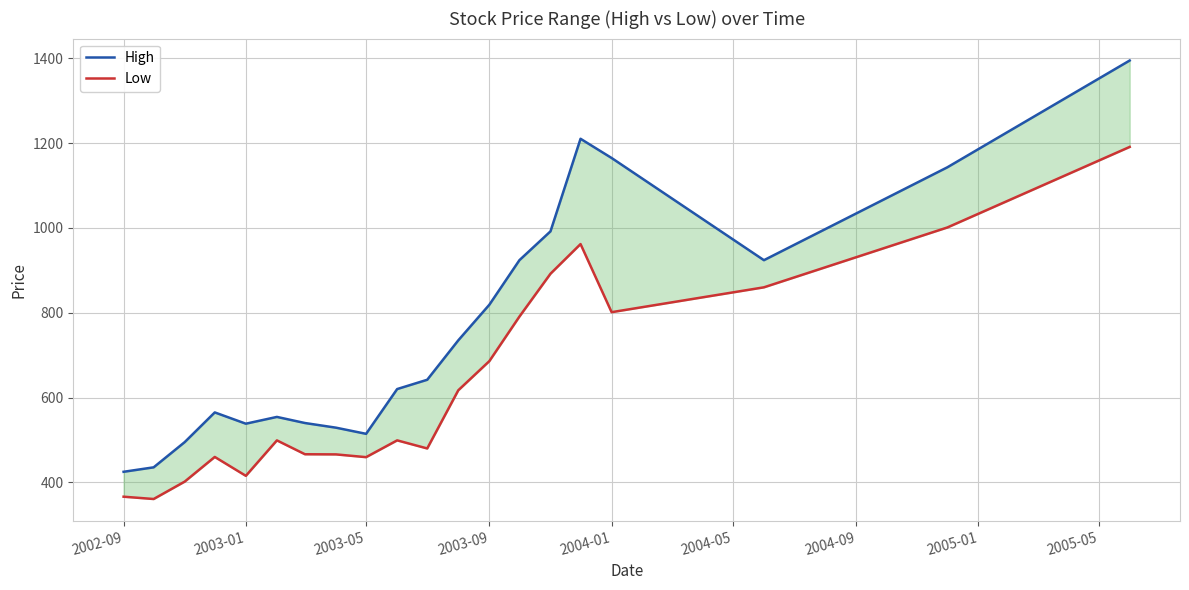

Reading left to right, extract all data points from this chart.

High: 425.0	435.5	495.0	565.0	538.4	554.4	540.0	529.0	514.5	620.1	642.0	735.0	819.0	924.0	992.0	1210.3	1165.0	924.0	1143.0	1394.9
Low: 366.2	360.8	401.9	460.0	415.4	499.1	466.4	466.0	459.5	499.1	480.0	617.2	686.0	791.0	892.0	962.0	801.4	860.0	1001.1	1191.1